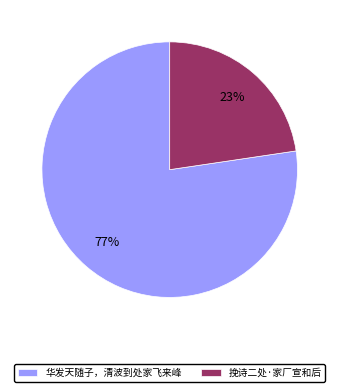

Between 华发天随子，清波到处家飞来峰 and 挽诗二处·家厂宣和后, which is larger?

华发天随子，清波到处家飞来峰